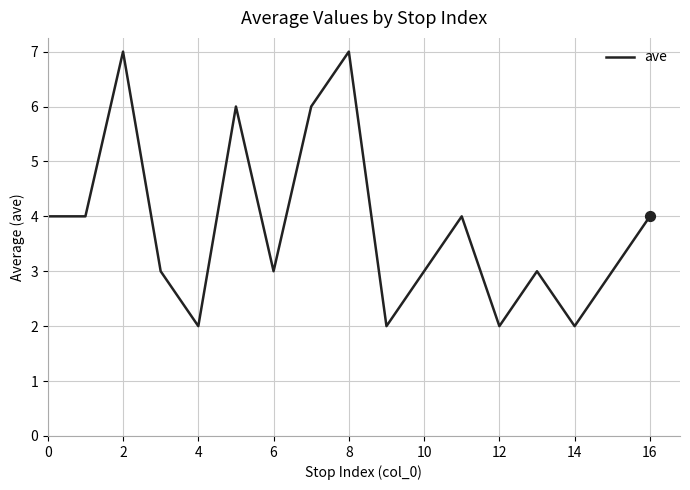

What is the difference between the maximum and minimum values?

5